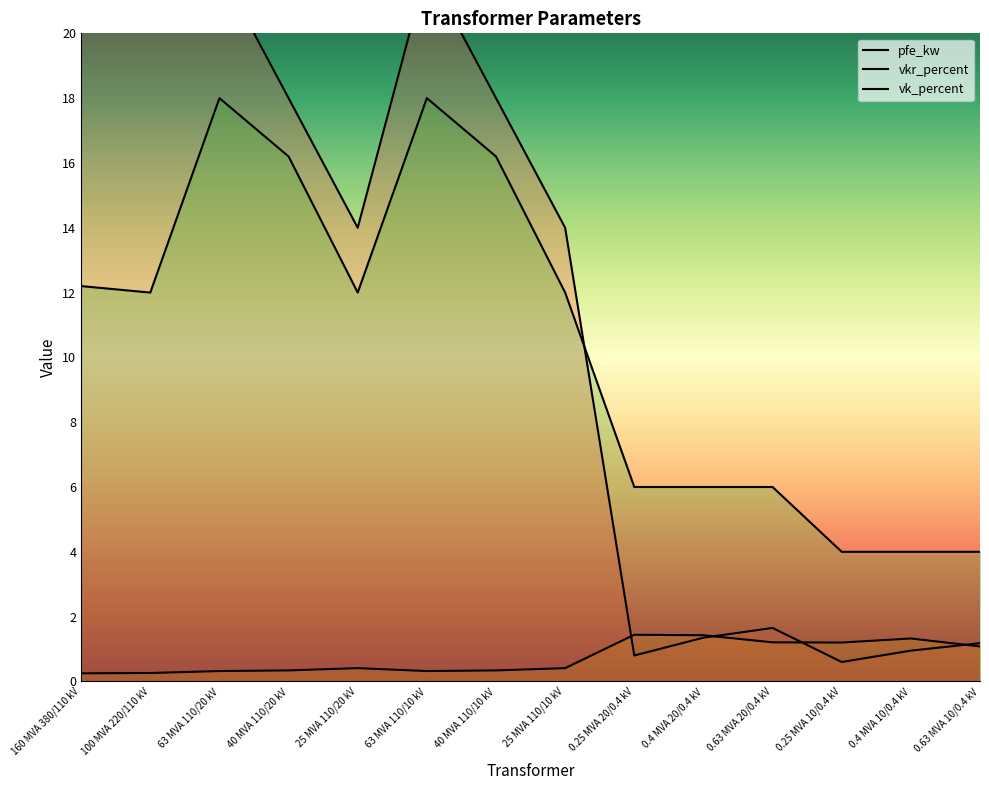

How many series are shown in this chart?

3